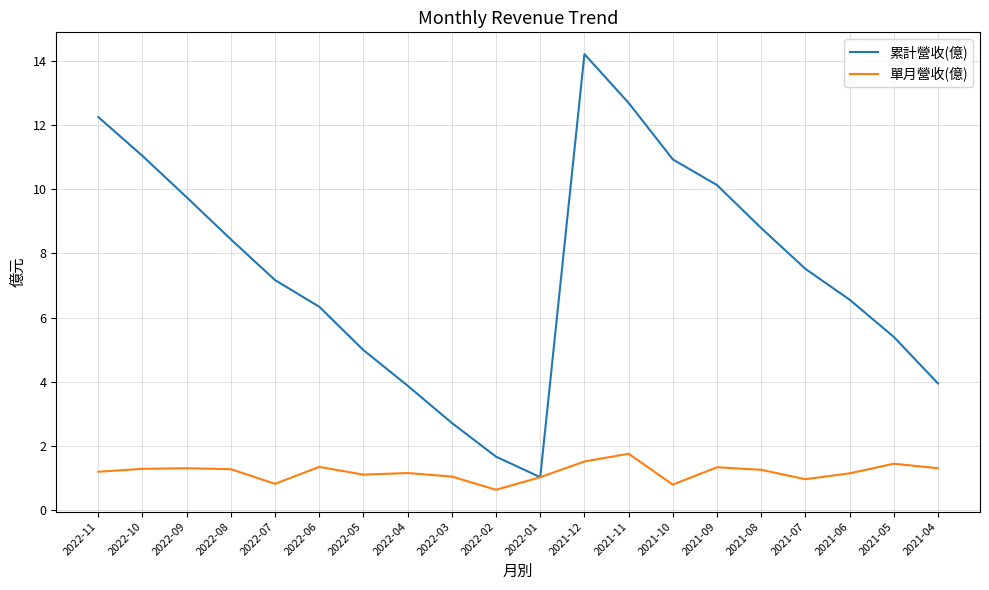

The 累計營收(億) series shows 6.3 at 2022-06. True or false?

True